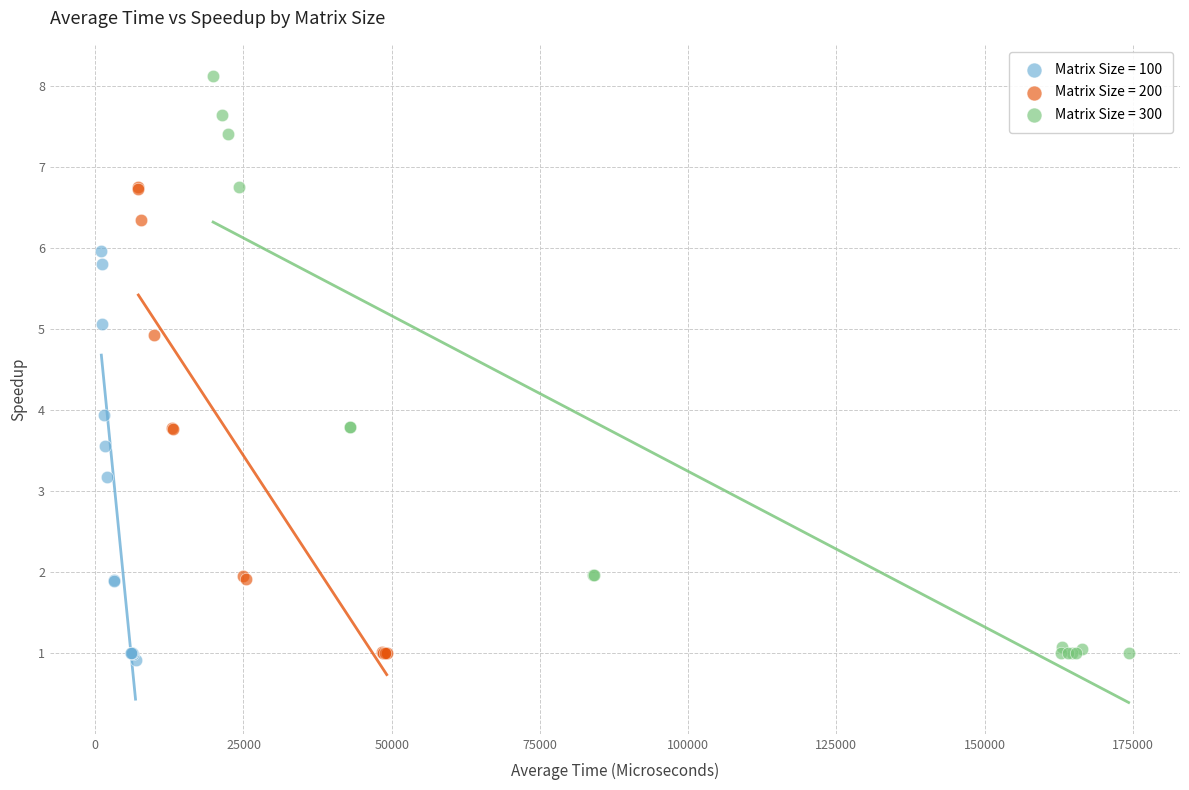

Which series has the widest spread of Y values?

Matrix Size = 300